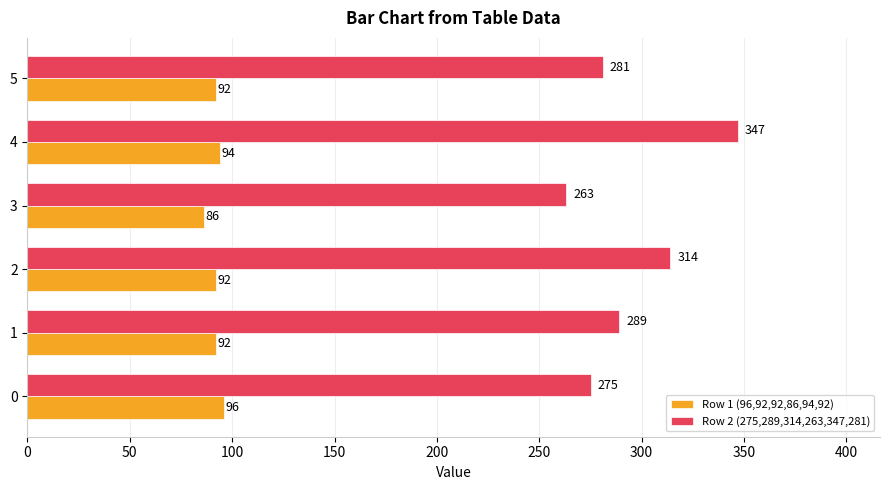

What are all the series names shown in the legend?

Row 1 (96,92,92,86,94,92), Row 2 (275,289,314,263,347,281)